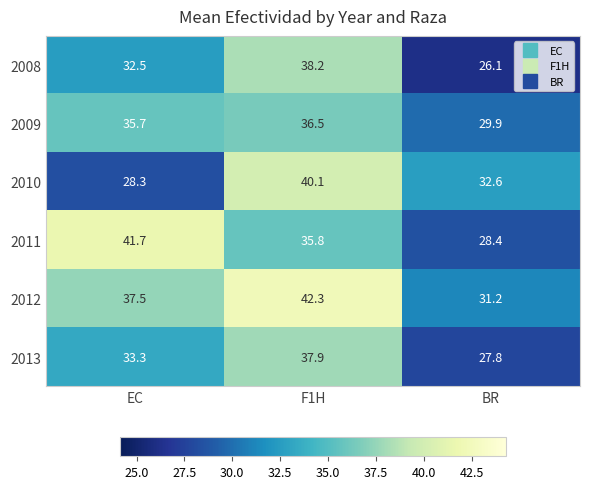

Reading left to right, what are all the values shown in this chart?

2008: 32.5	38.2	26.1
2009: 35.7	36.5	29.9
2010: 28.3	40.1	32.6
2011: 41.7	35.8	28.4
2012: 37.5	42.3	31.2
2013: 33.3	37.9	27.8